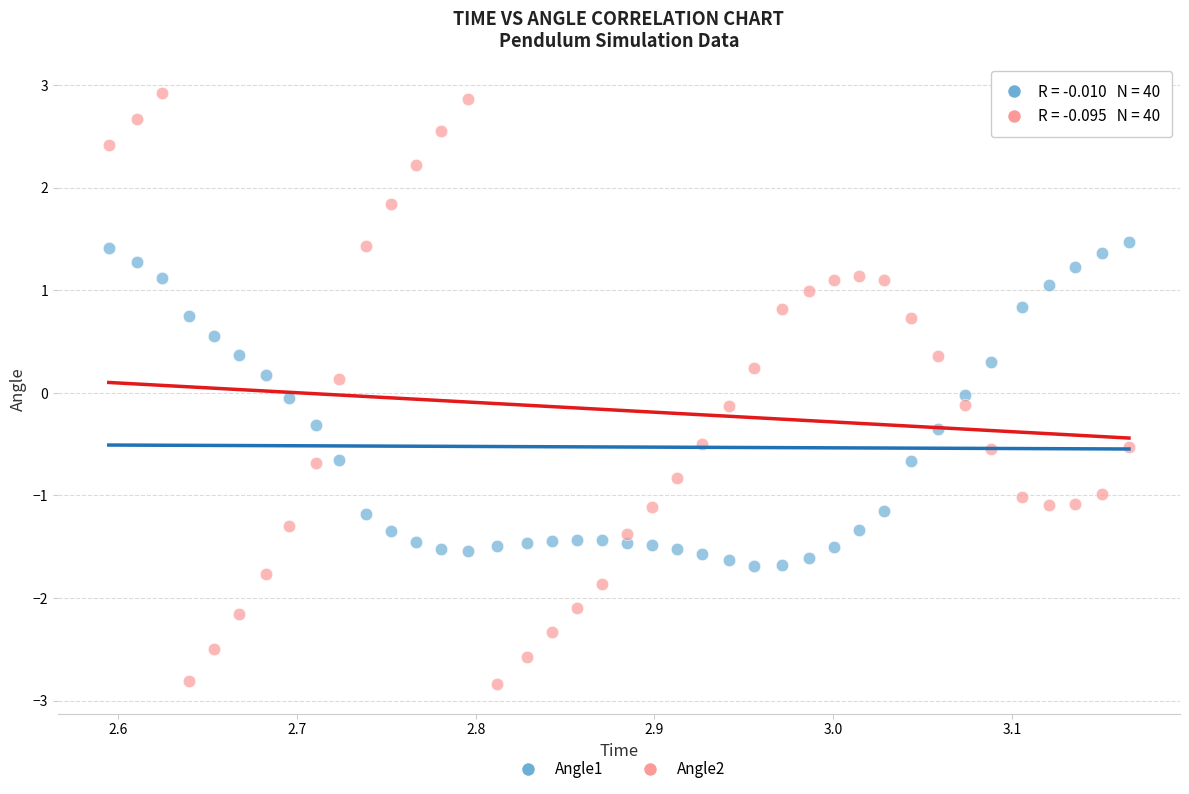

What are all the series names shown in the legend?

Angle1, Angle2